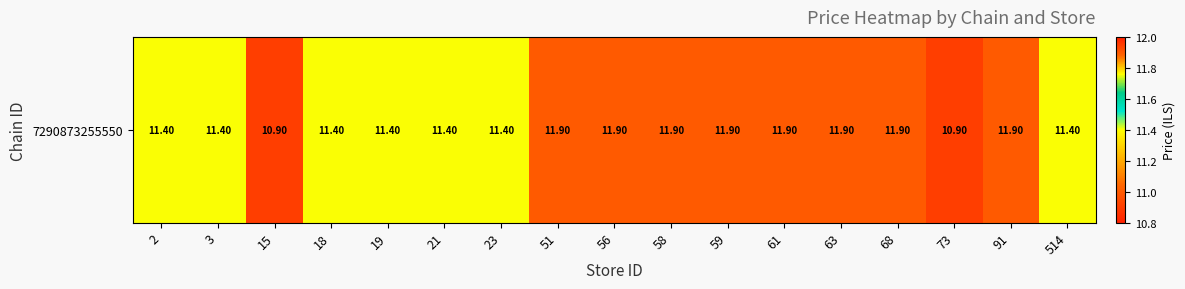

Rank the categories by value from lowest to highest.

15, 73, 2, 3, 18, 19, 21, 23, 514, 51, 56, 58, 59, 61, 63, 68, 91